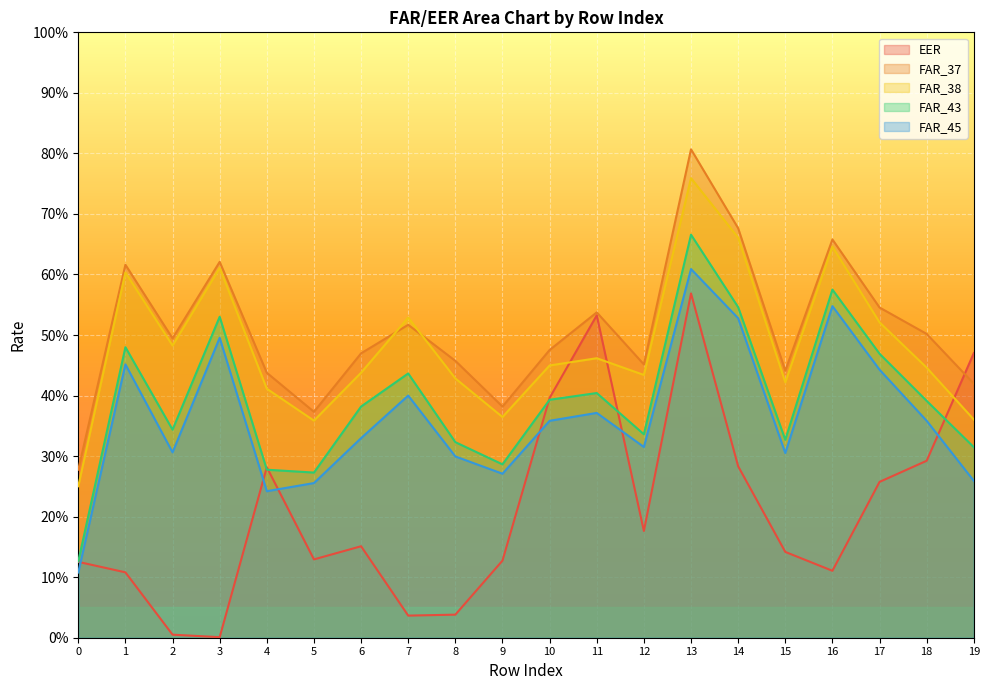

True or false: FAR_37 and FAR_43 intersect in this chart.

False